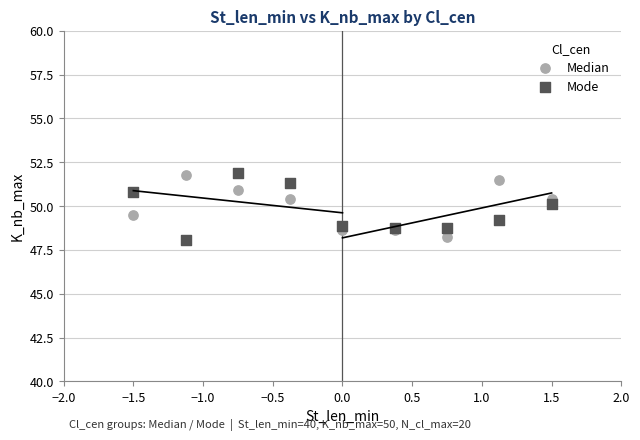

What is the X range (max minus min) for the scatter plot?

3.0